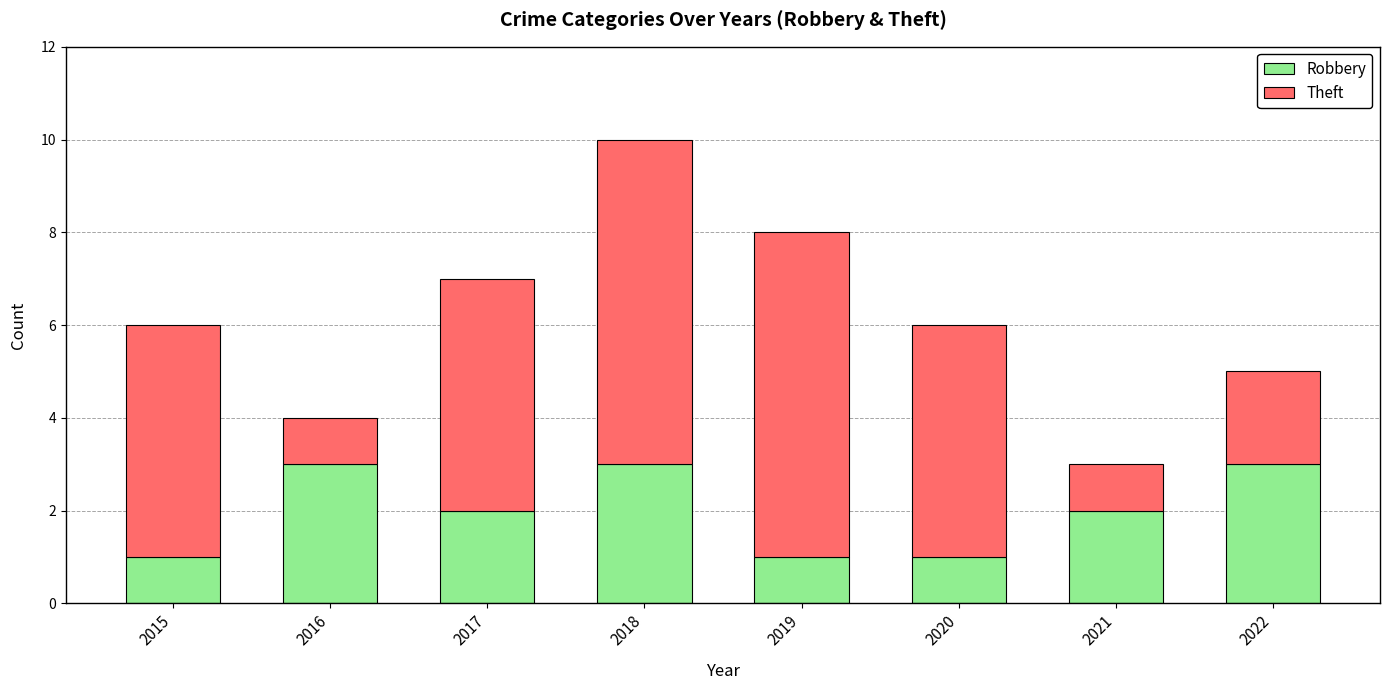

Is it true that Robbery equals 2 at 2020?

False